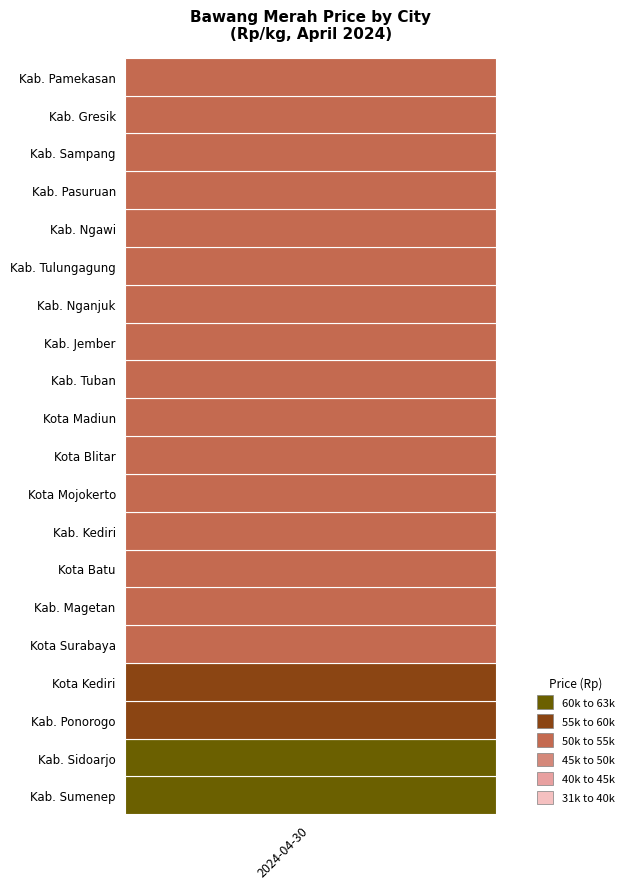

What is the change in value from 1 to 10?

-7500